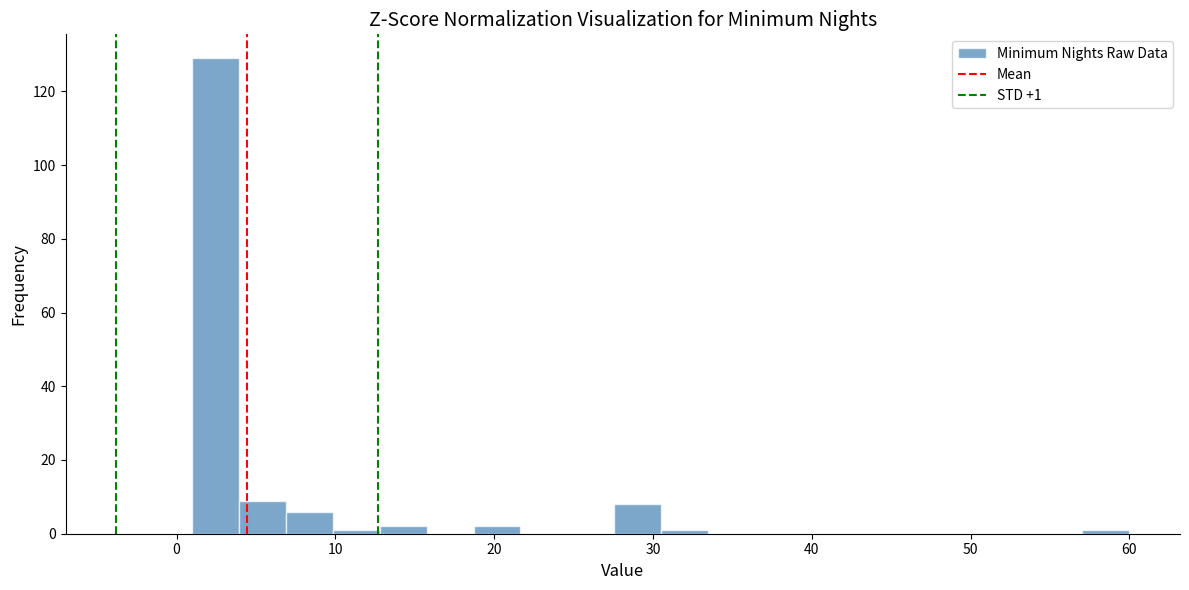

Around what value on the x-axis is the tallest bar? Give the approximate position of its centre, as read against the axis.

2